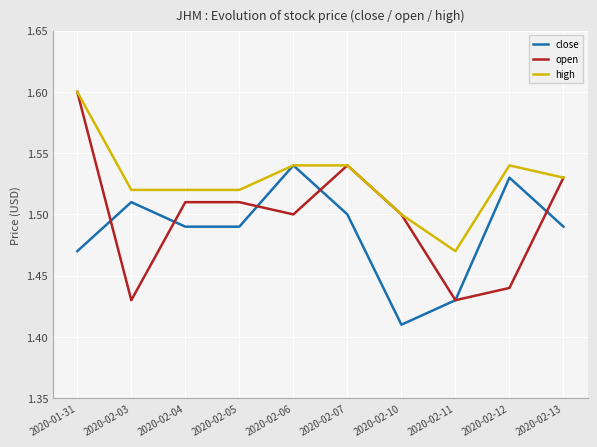

Between which two adjacent categories do close and open first intersect?

2020-01-31 and 2020-02-03